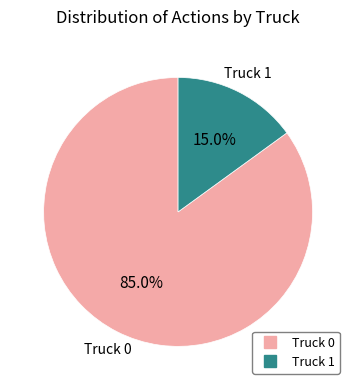

To the nearest percent, what percentage of the pie is Truck 0?

85%